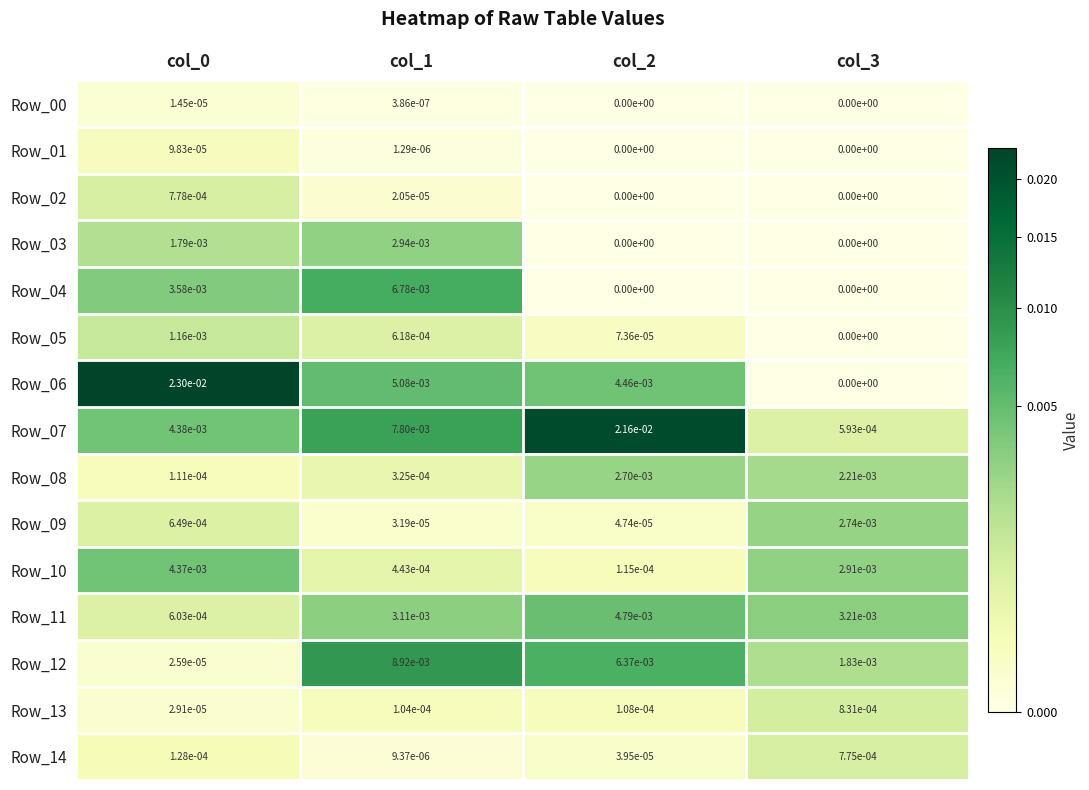

At how many categories does at least one series exceed 0?

4